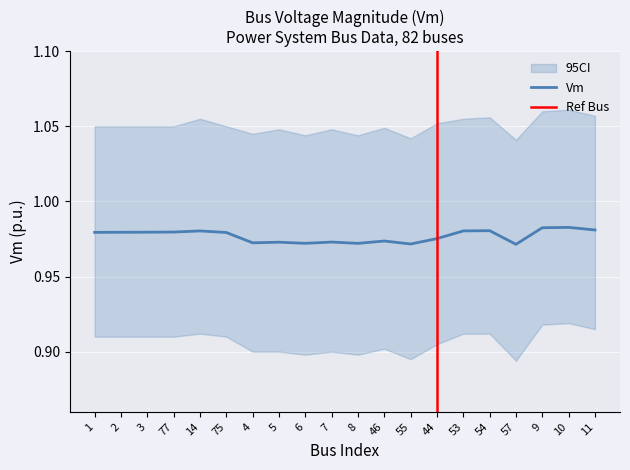

Count the number of categories in the chart.

20